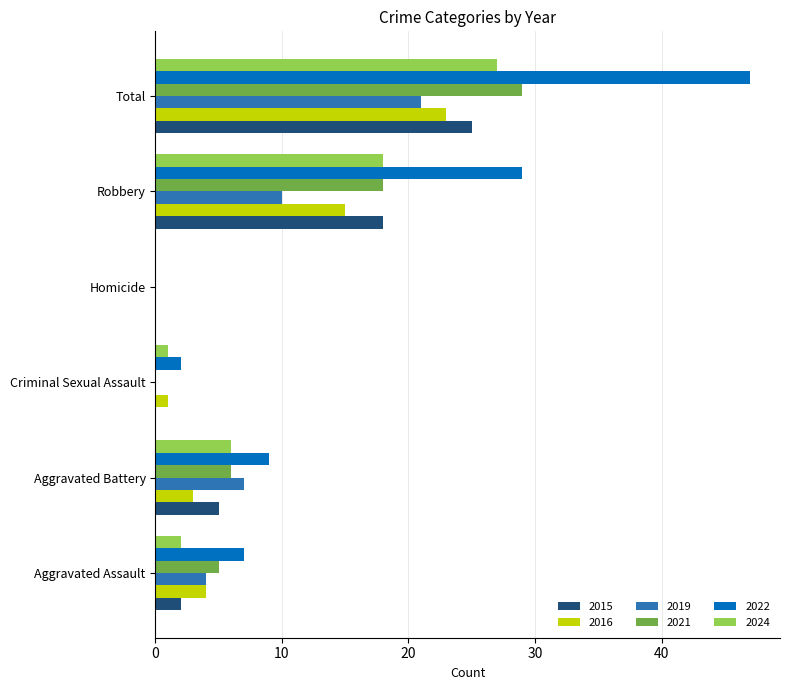

At which label does 2024 reach its peak?

Total